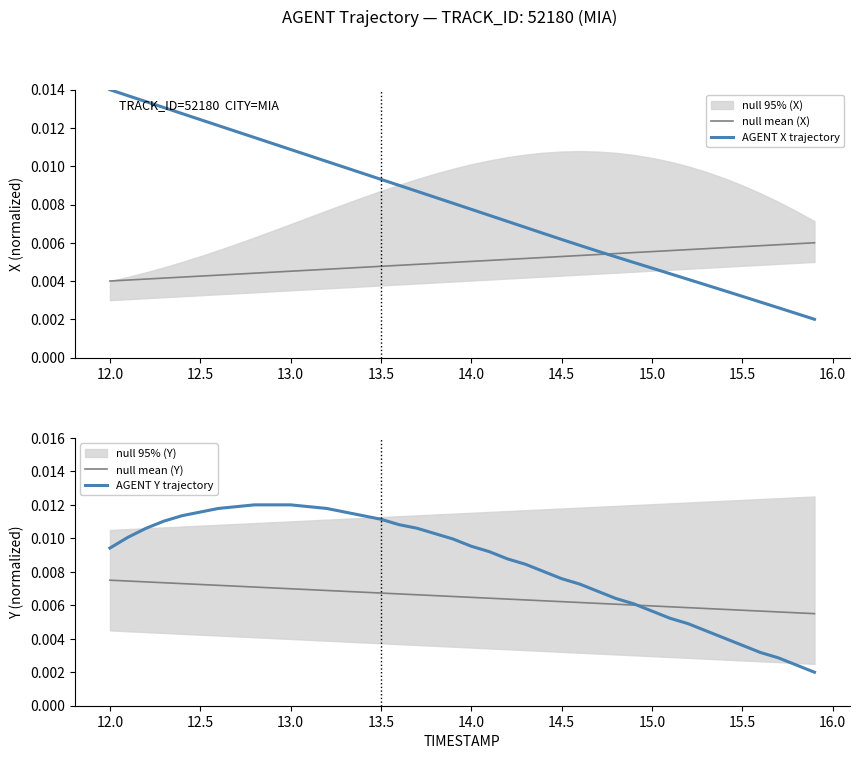

True or false: null mean (X) and AGENT X trajectory intersect in this chart.

True